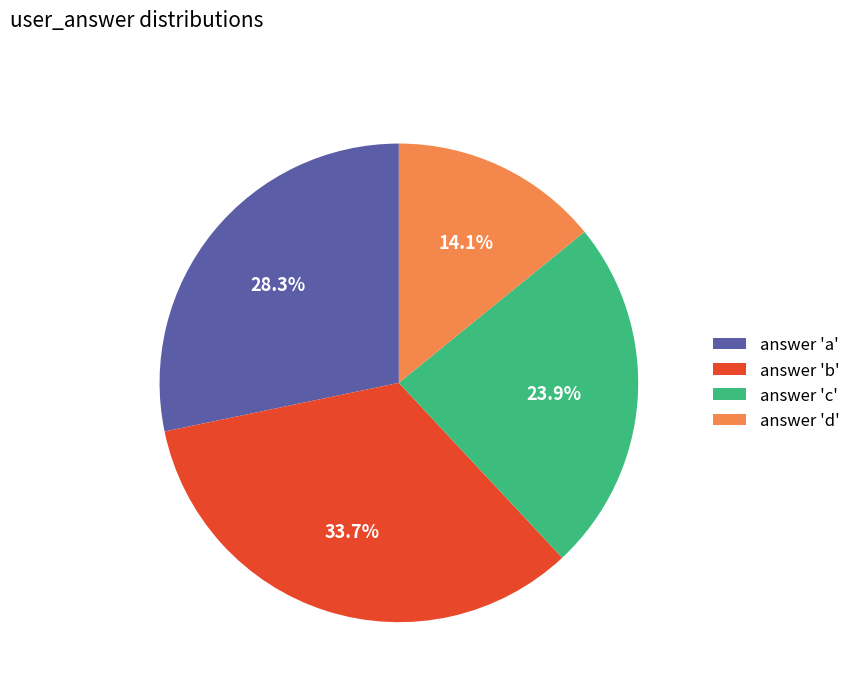

How many slices are in this pie chart?

4